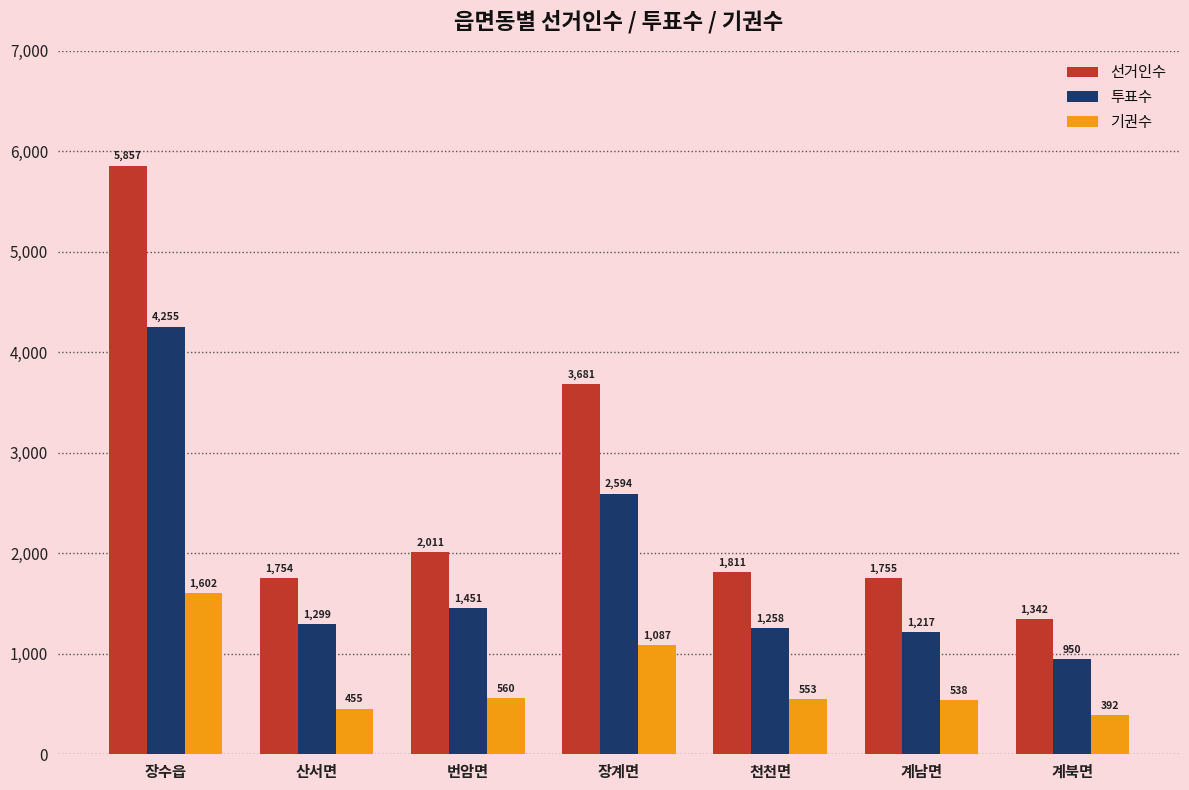

Where is 선거인수 nearest to the value 3599?

장계면